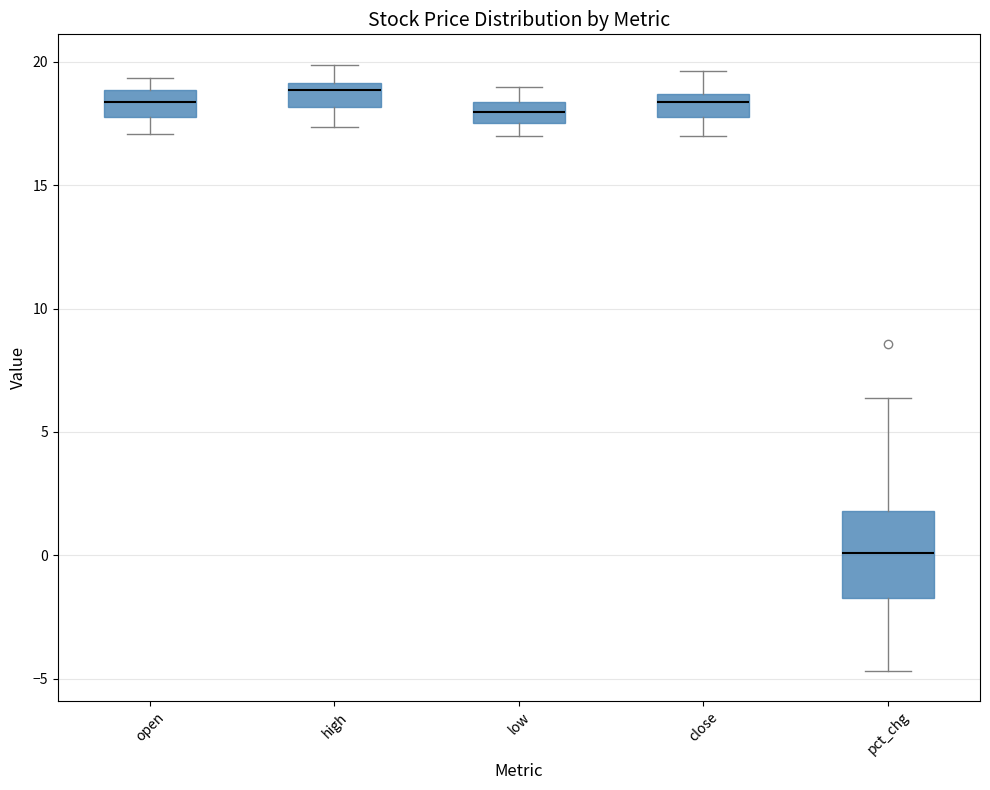

Reading left to right, transcribe this box plot: for each box, give where its median line is, the range the box spans, and where its two whiskers end, as read against the y-axis. The values are not printed on the chart, so give them approximately, as read against the axis.

open: median 18.5, box 18.0 to 19.0, whiskers 17.0 to 19.5
high: median 19.0 (just below the box's upper edge), box 18.0 to 19.0, whiskers 17.5 to 20.0
low: median 18.0, box 17.5 to 18.5, whiskers 17.0 to 19.0
close: median 18.5 (just below the box's upper edge), box 18.0 to 18.5, whiskers 17.0 to 19.5
pct_chg: median 0.0, box -1.5 to 2.0, whiskers -4.5 to 6.5